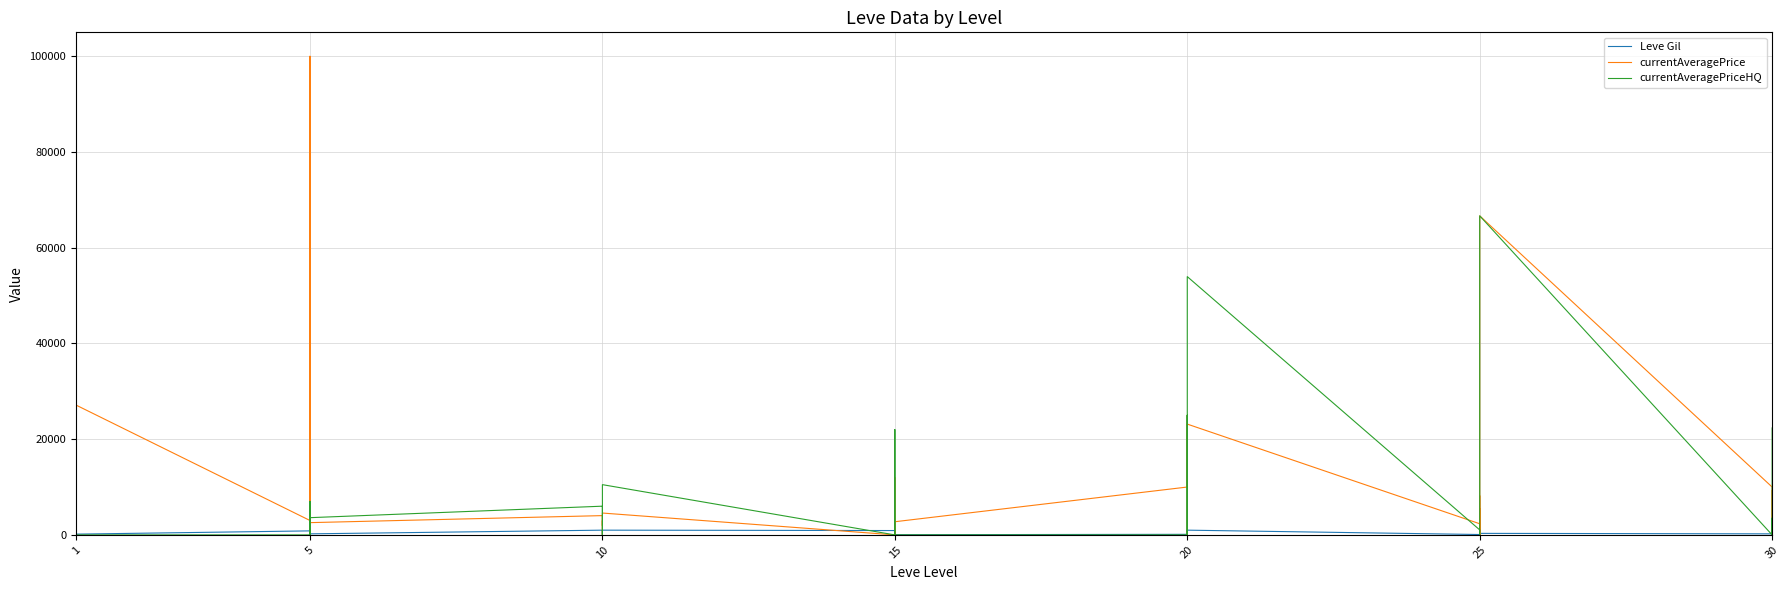

True or false: currentAveragePrice has more than 0 points higher than both neighbors.

True